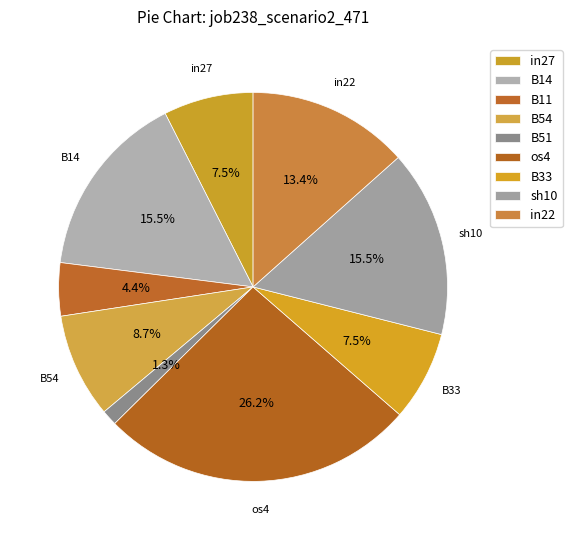

How much of the chart is everything except B14?

84.5%